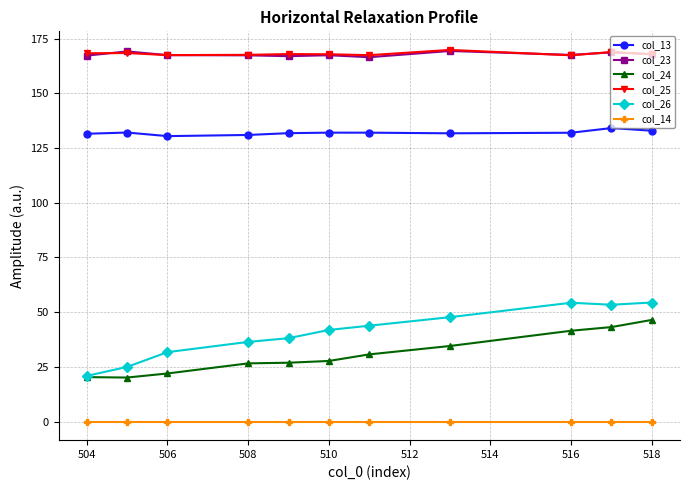

Which series has the largest range (max minus min)?

col_26